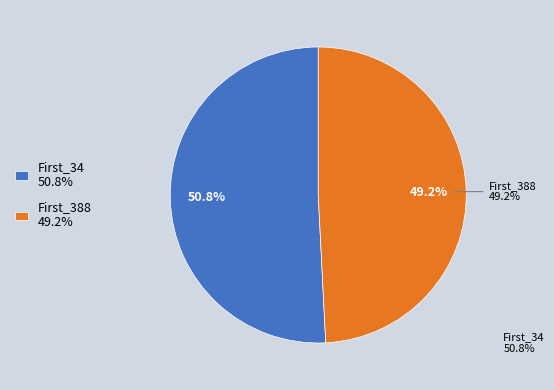

Is the sum of First_388 and First_34 greater than half?

Yes